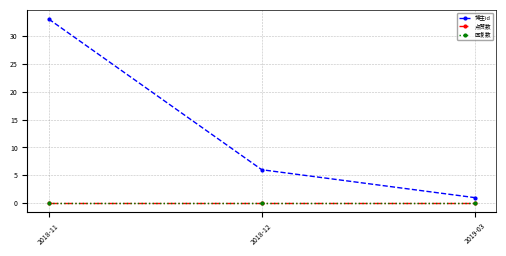

Does the chart display data point markers on the line(s)?

Yes